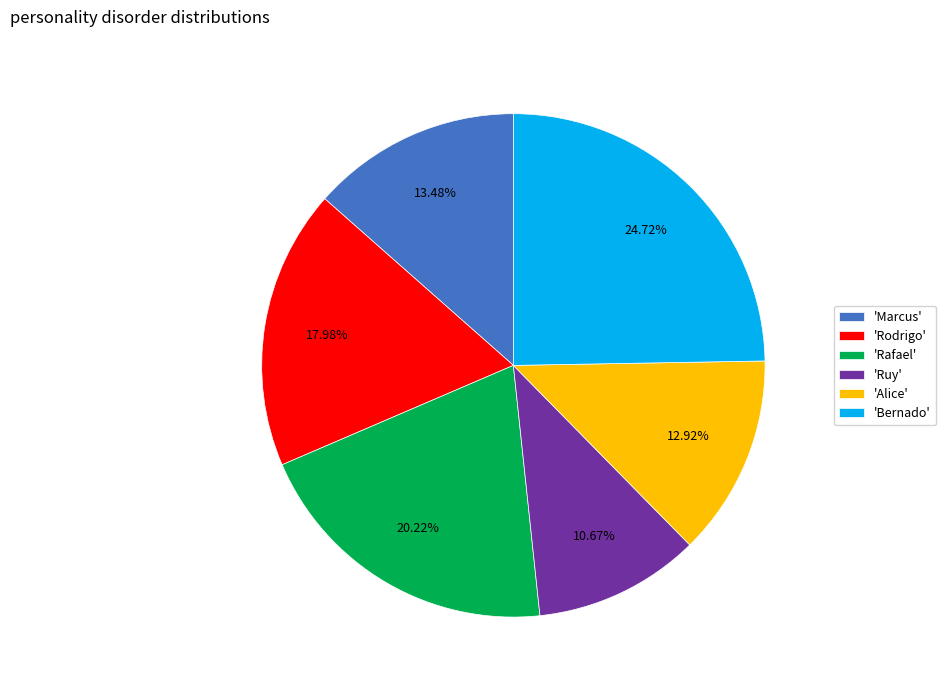

Is there a majority slice in this chart?

No